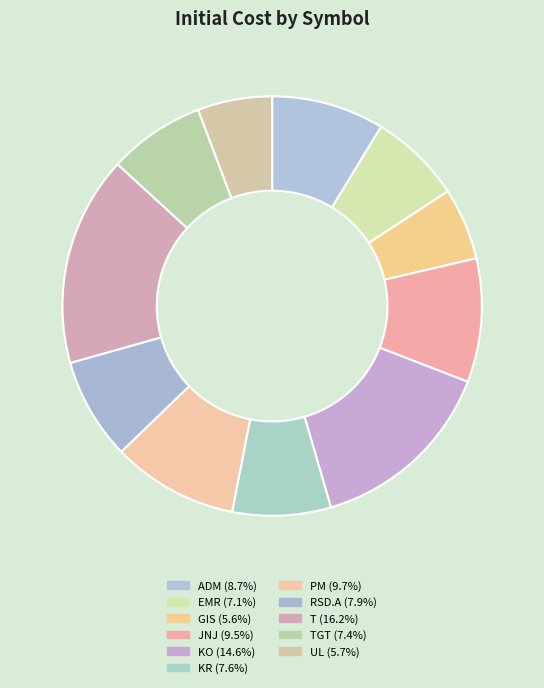

Which slice is the smallest?

GIS